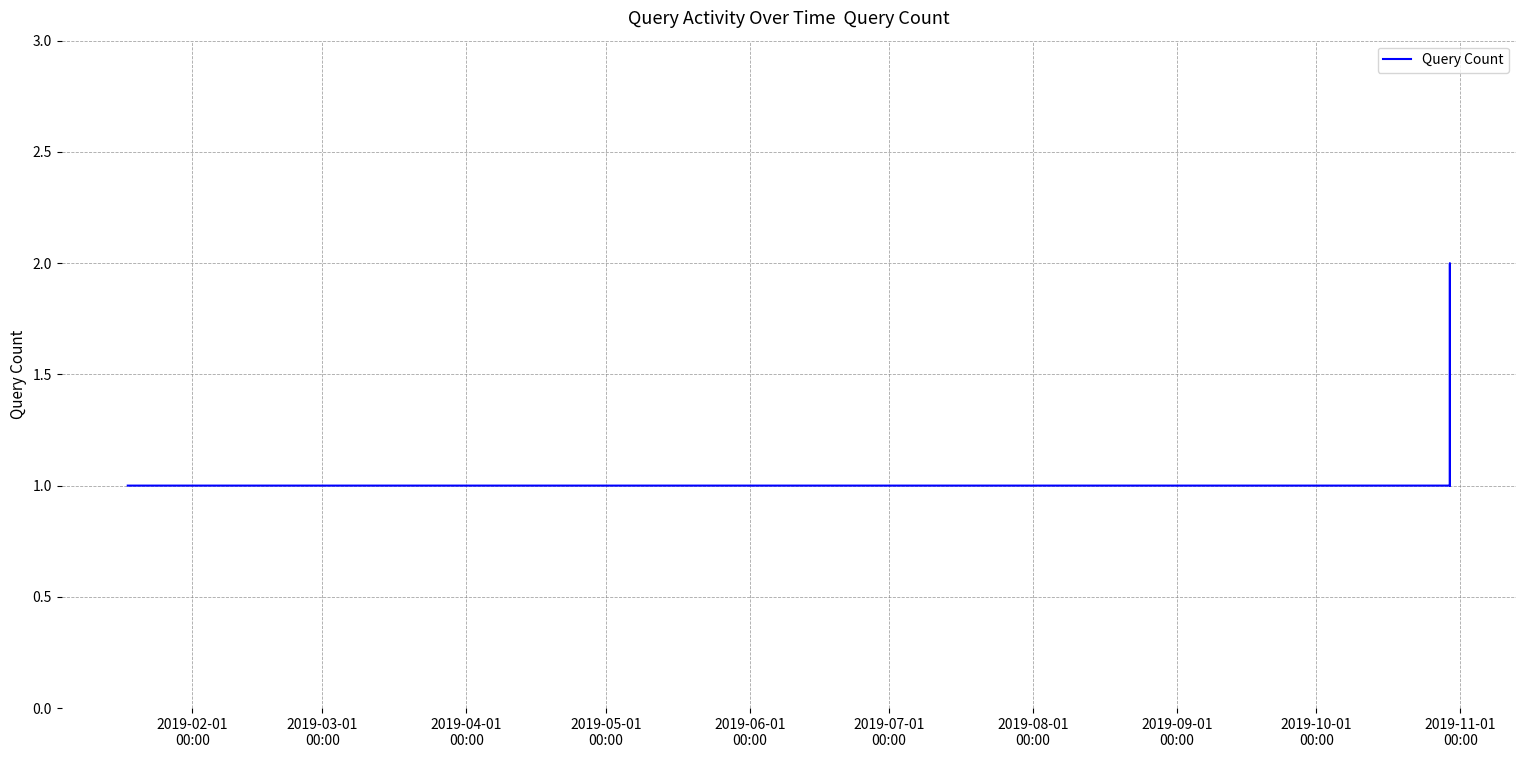

True or false: there are more than 2 points higher than both neighbors.

False